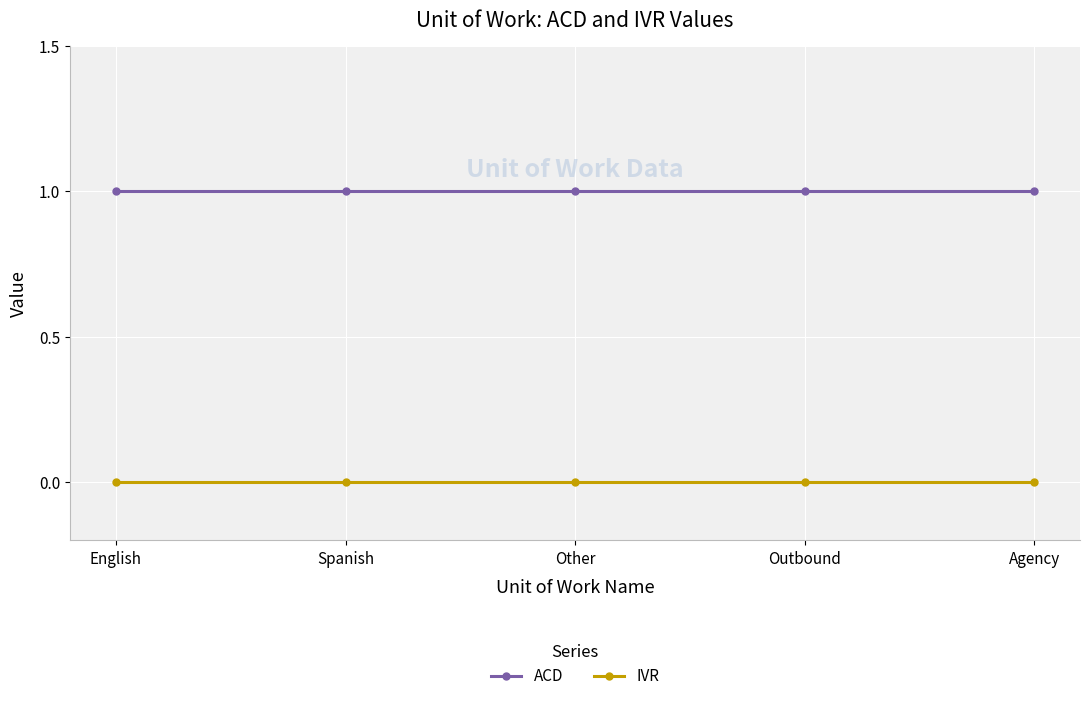

True or false: IVR has more than 2 points higher than both neighbors.

False